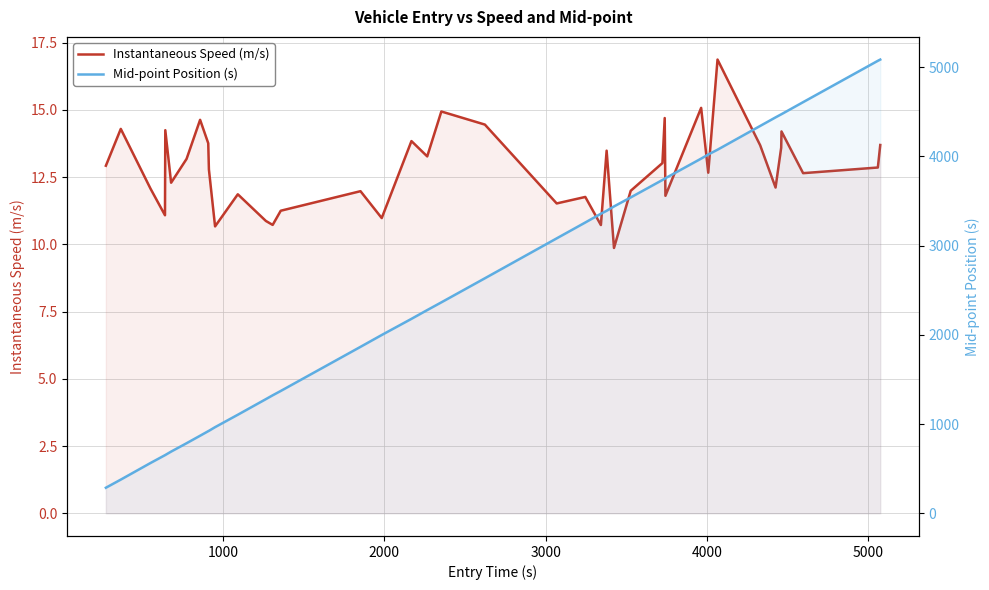

Does the chart display data point markers on the line(s)?

No